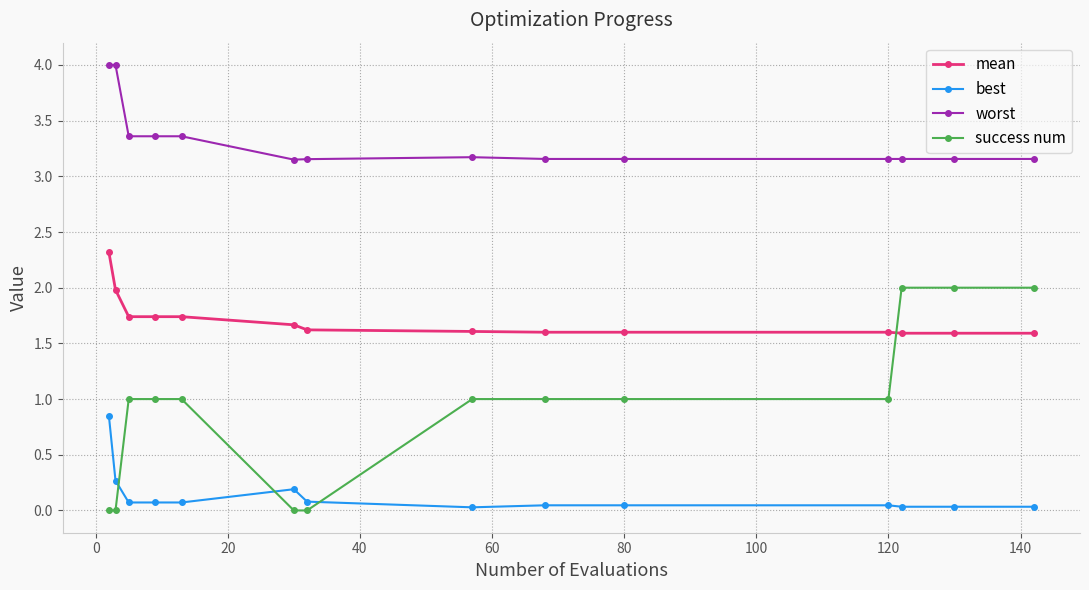

After their last crossing, which series has the higher values: best or success num?

success num